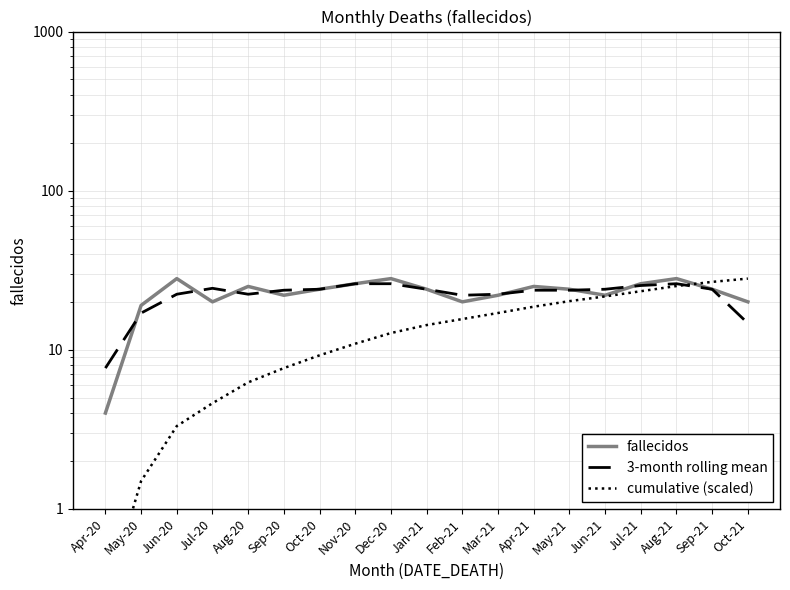

What position from the right is Feb-21?

9